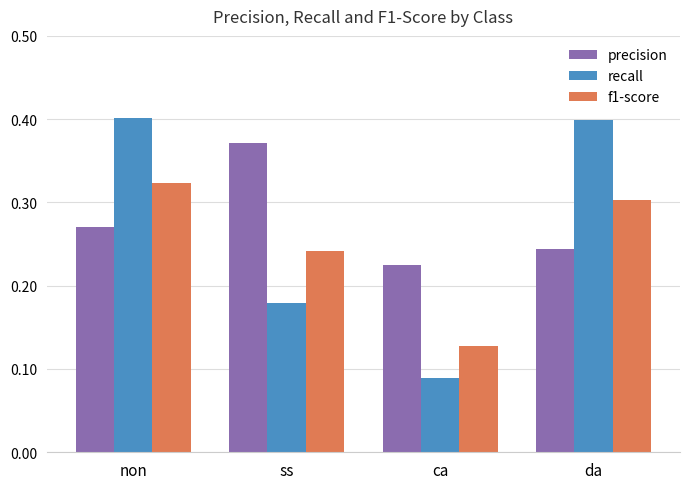

Which series has the largest range (max minus min)?

recall